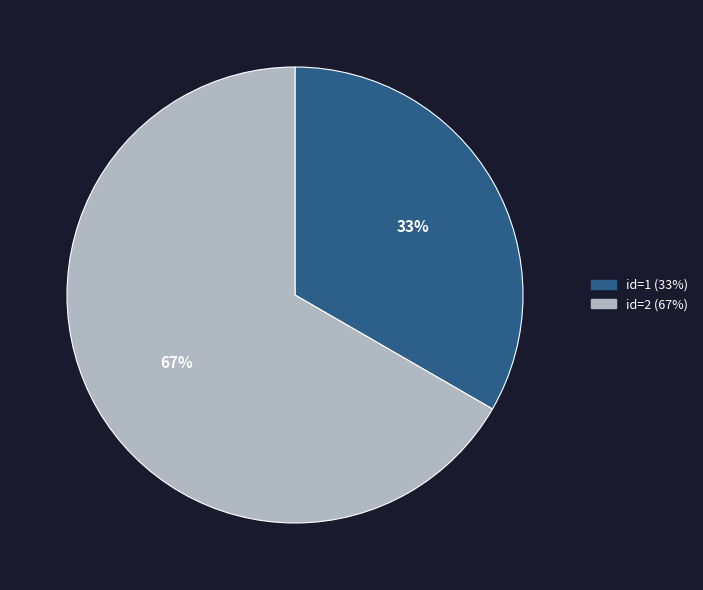

The id=1 (33%) slice represents 45% of the pie. True or false?

False